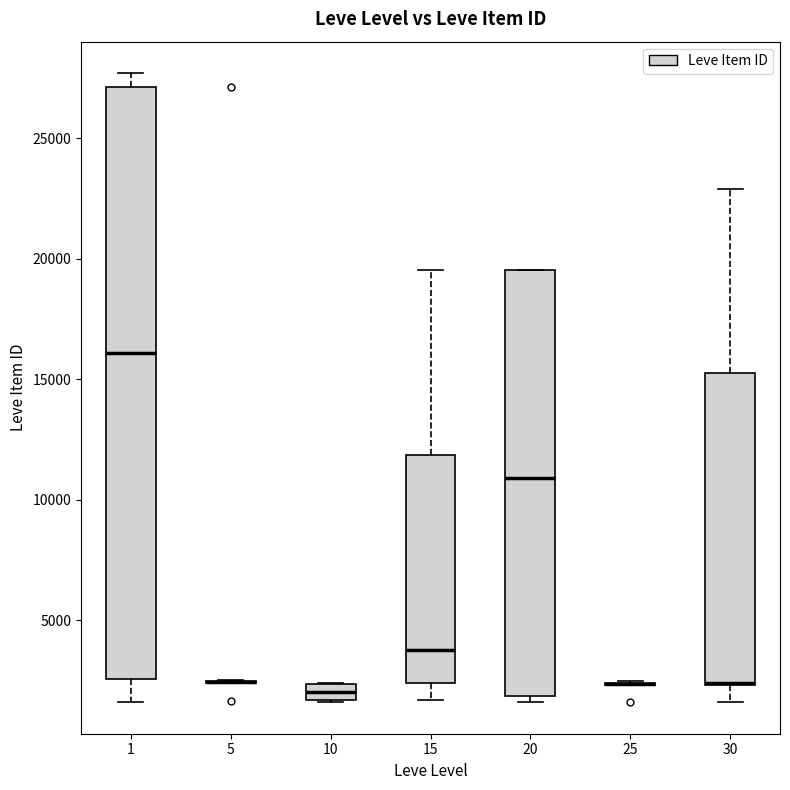

Where is the lower edge of the box at x = 10 on the y-axis? The values are not printed on the chart, so give them approximately, as read against the axis.

1500